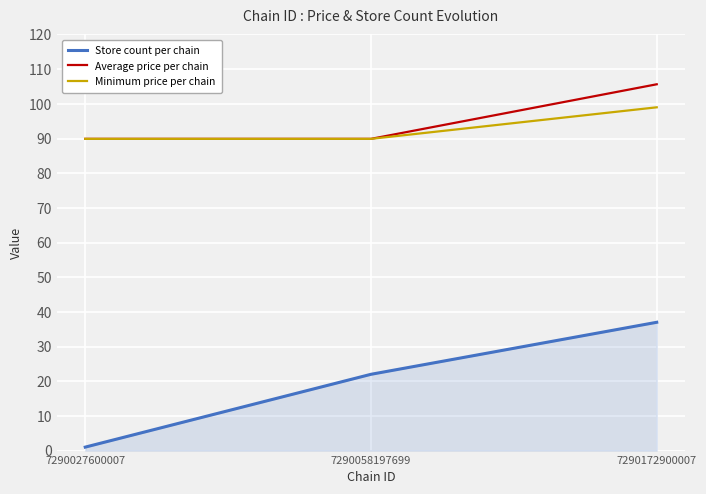

True or false: Average price per chain has a value of 123.8 at 7290027600007.

False